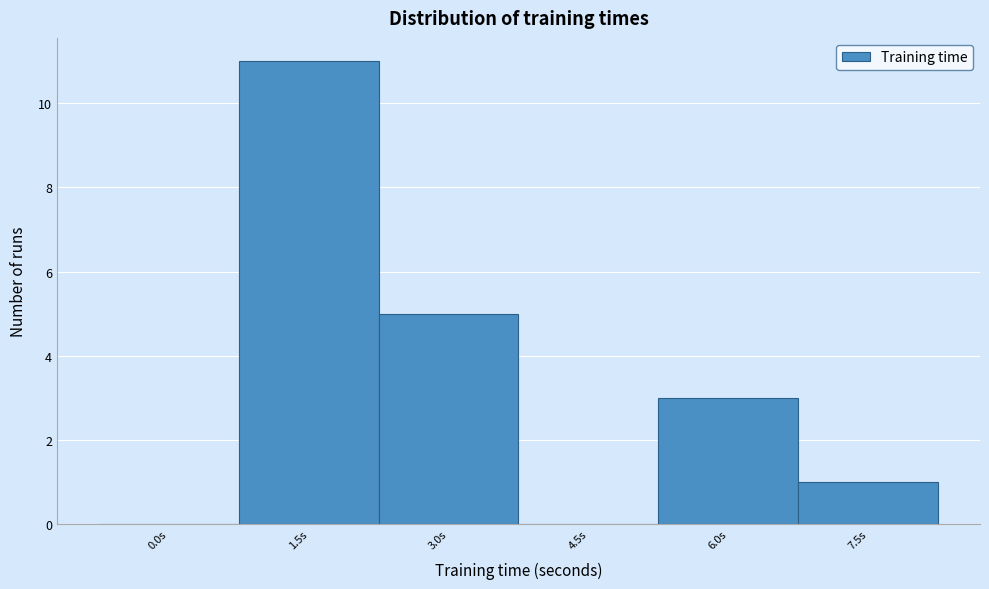

Reading right to left, list all the values displayed in this chart.

7.5s=1	6.0s=3	4.5s=0	3.0s=5	1.5s=11	0.0s=0